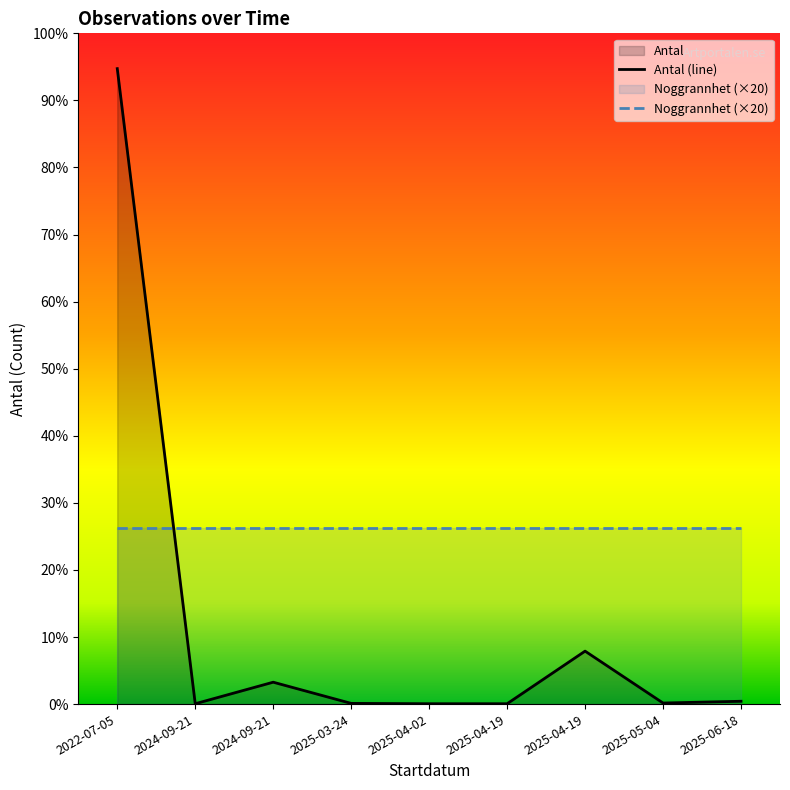

At how many categories does at least one series exceed 896?

1